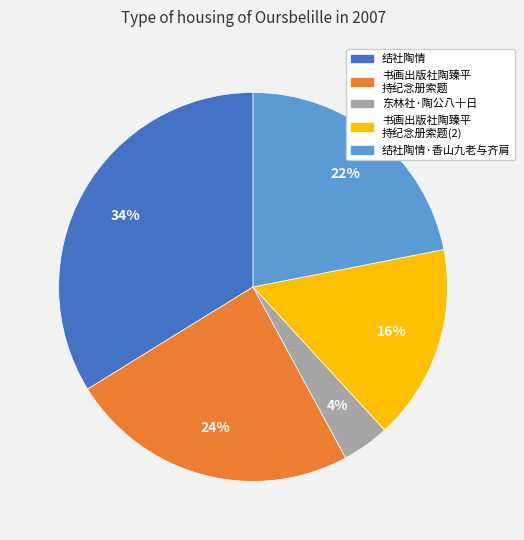

Is there any slice that represents more than half of the pie?

No